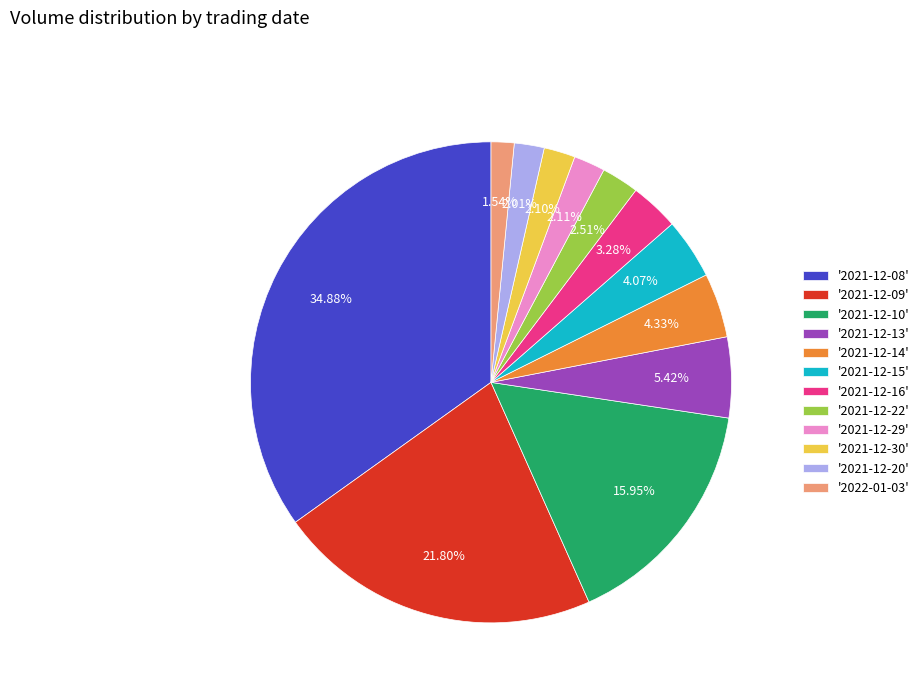

Which slice is the largest?

'2021-12-08'